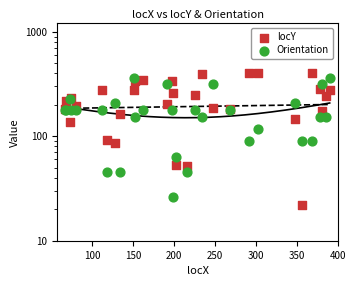

Which series contains the highest Y value?

locY